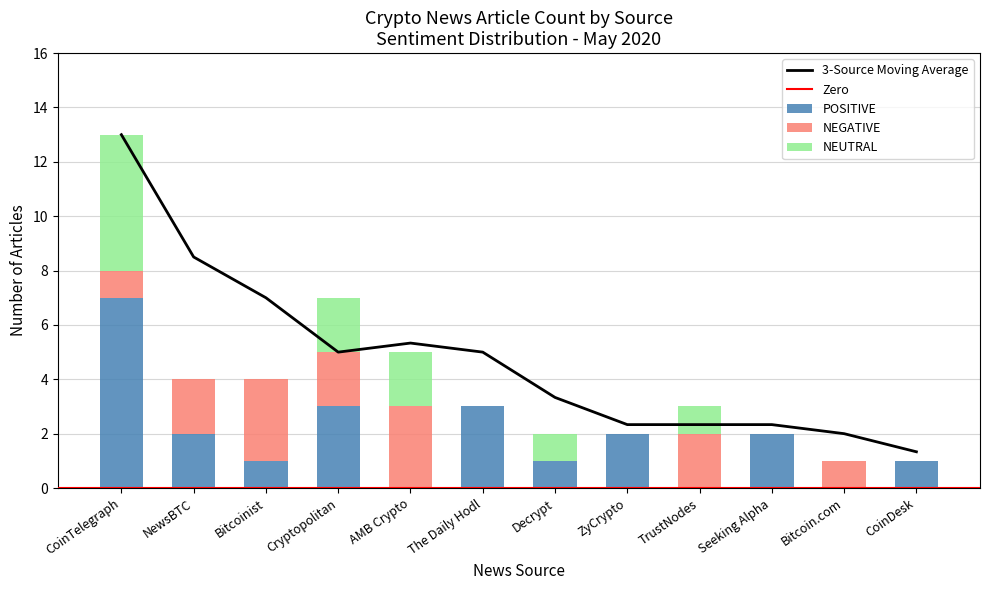

At Cryptopolitan, list the series in order from largest to smallest.

POSITIVE, NEGATIVE, NEUTRAL